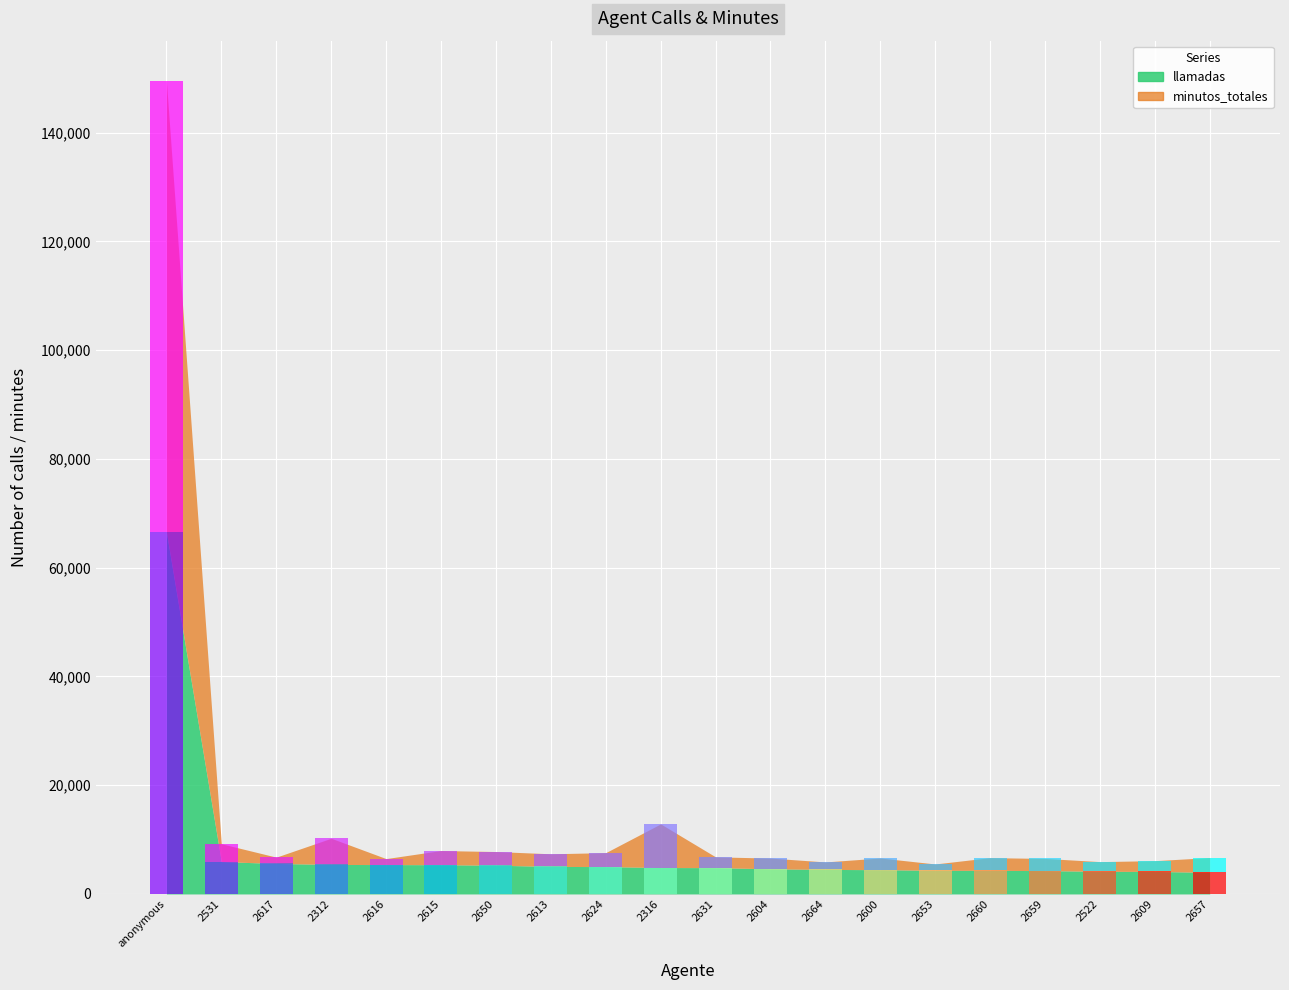

The minutos_totales series shows 4876 at 2531. True or false?

False